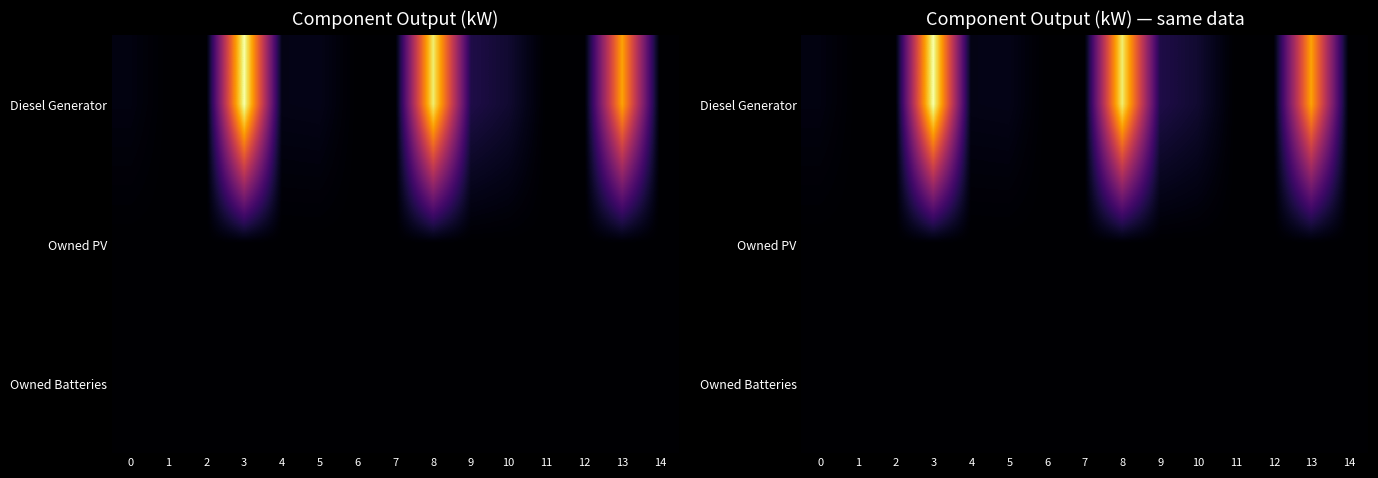

How many values in Diesel Generator are above zero?

8